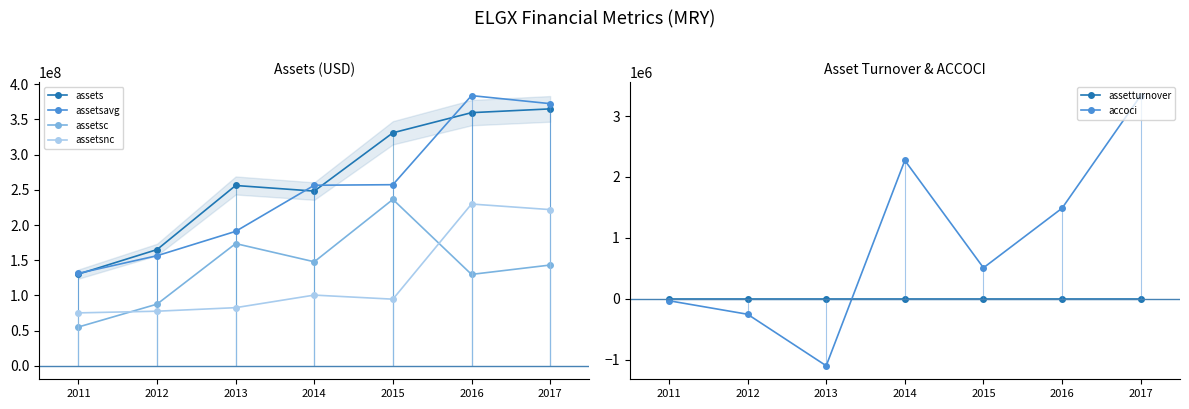

What is the value of the assets point at the 7th from the left?

365047000